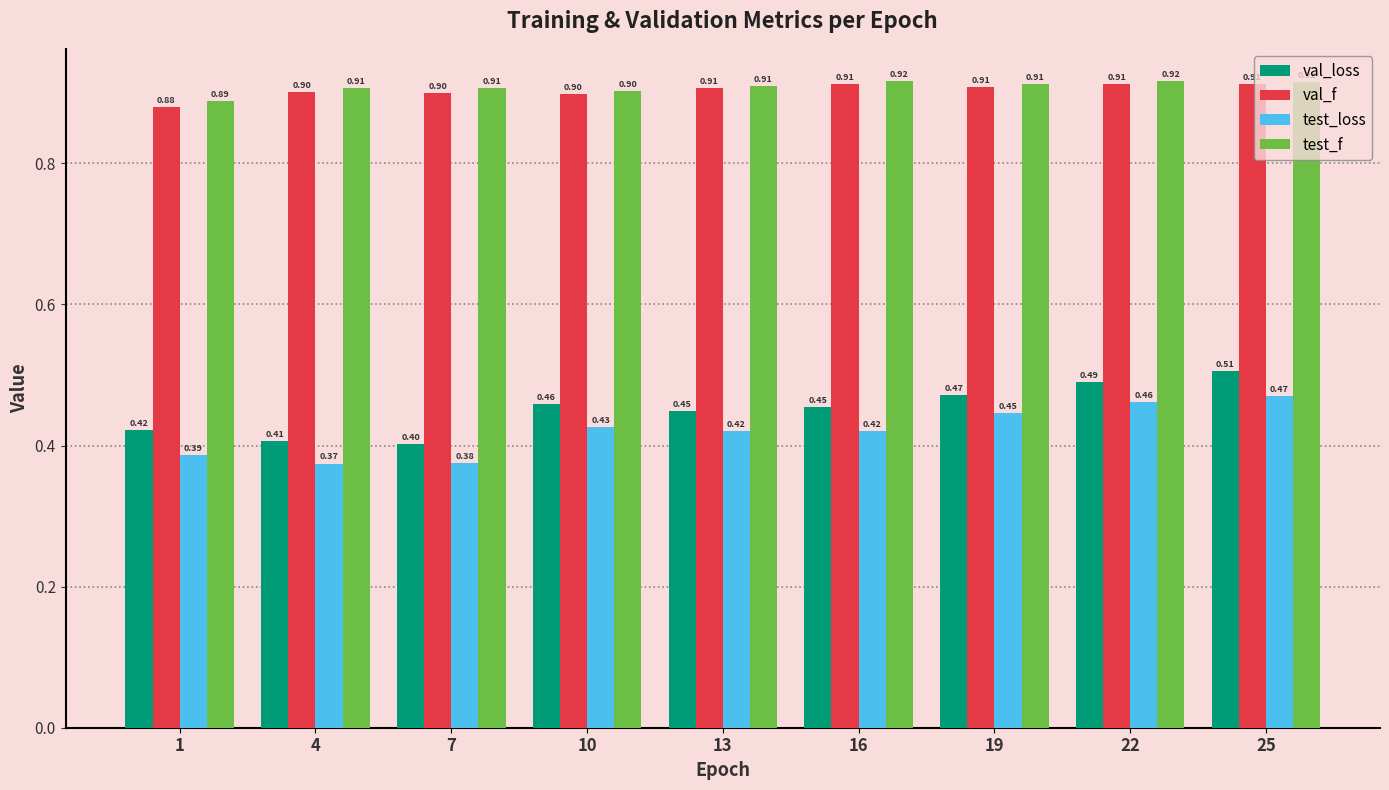

Between 7 and 10, which series saw the biggest shift?

val_loss